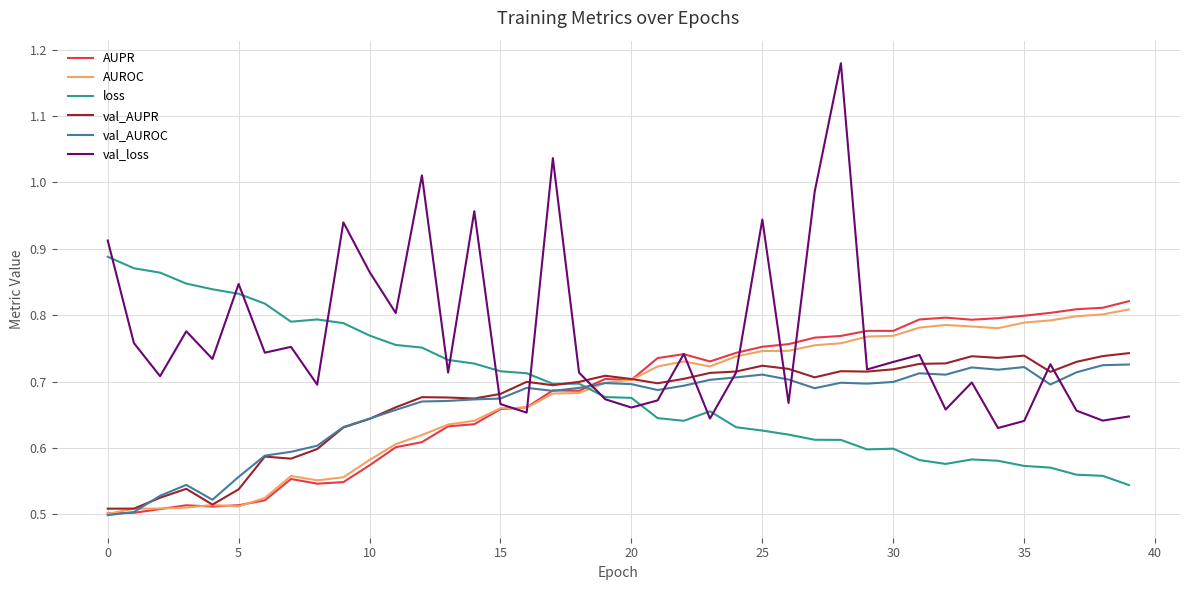

How many distinct data groups are displayed?

6